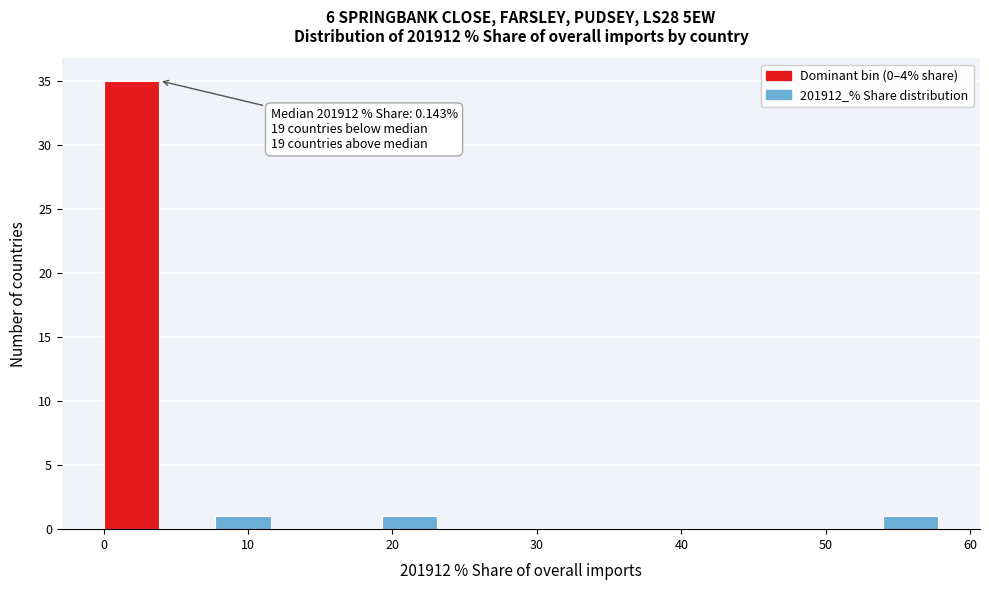

Around what value on the x-axis is the tallest bar? Give the approximate position of its centre, as read against the axis.

2